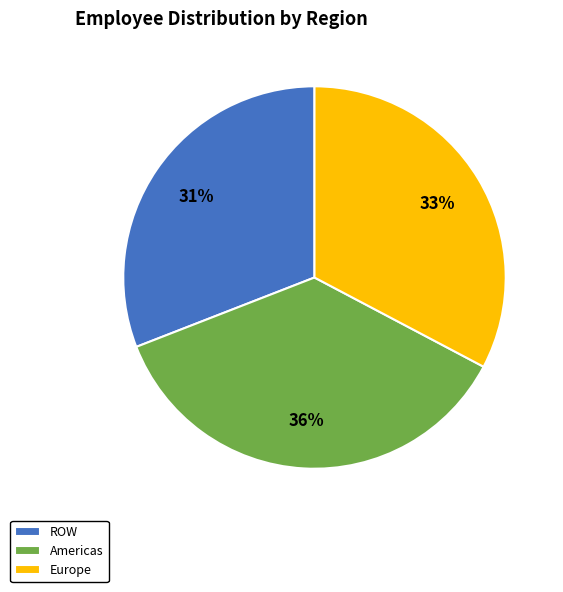

To the nearest percent, what is the difference between the Americas and ROW slice percentages?

5%